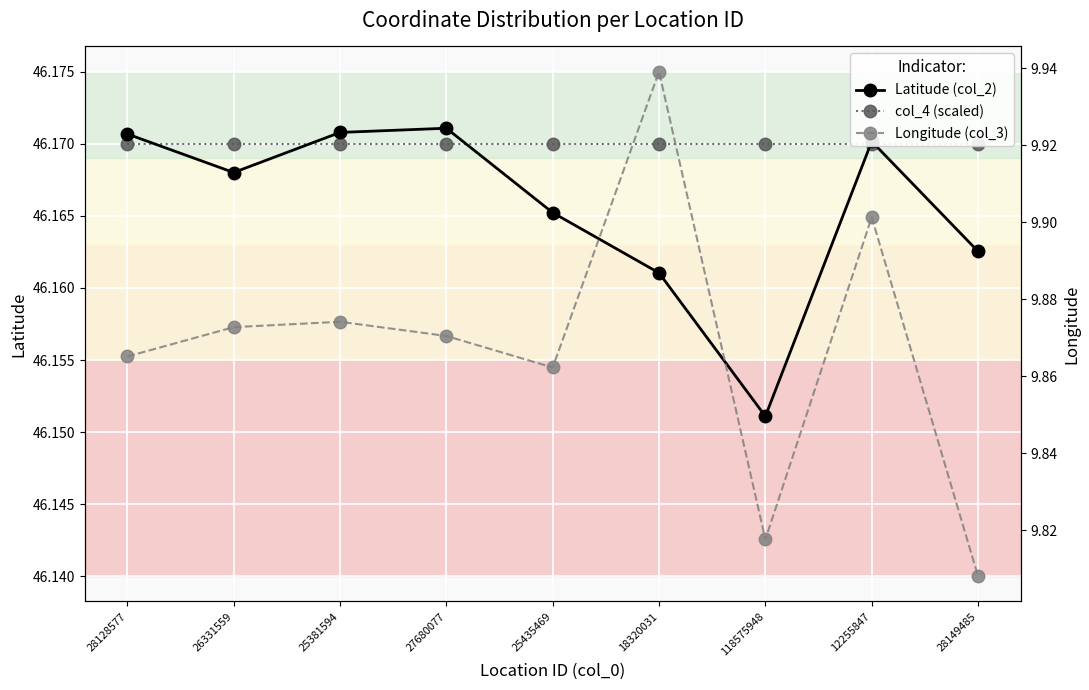

True or false: col_4 (scaled) has more than 0 points higher than both neighbors.

False